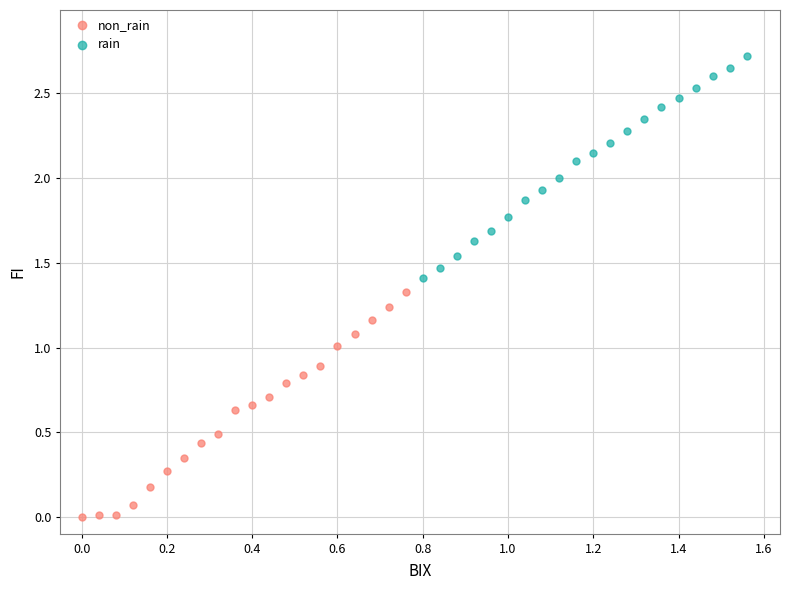

Which series has the widest spread of Y values?

non_rain